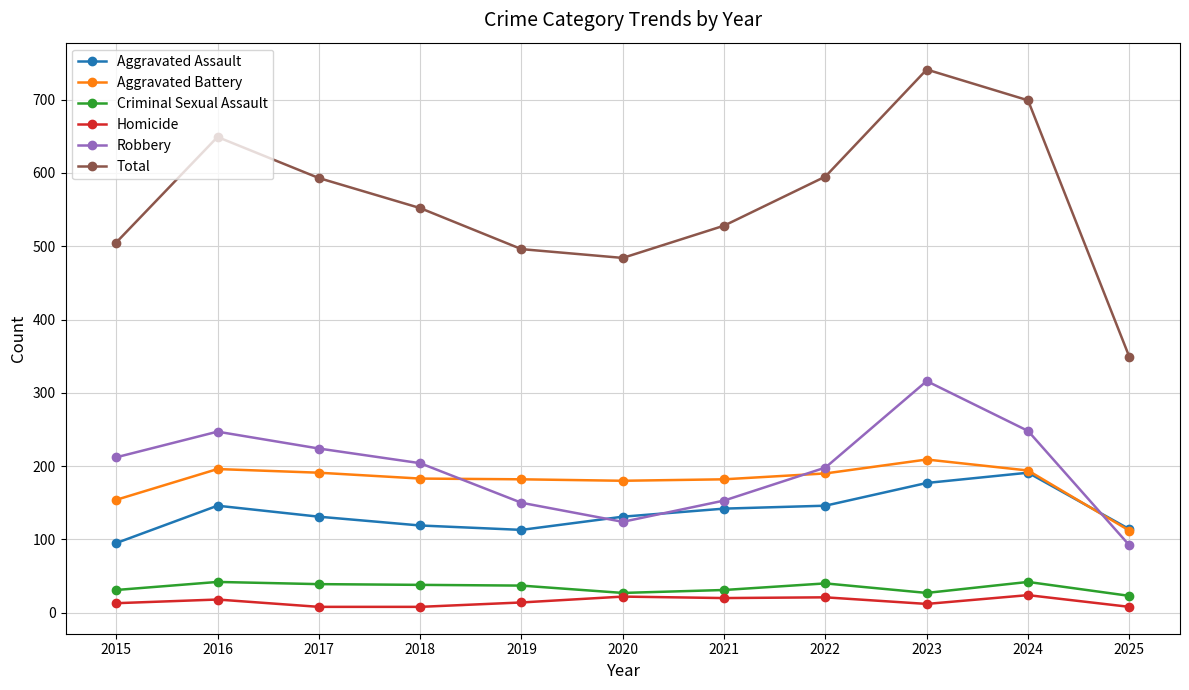

At which label does Criminal Sexual Assault first exceed 37?

2016